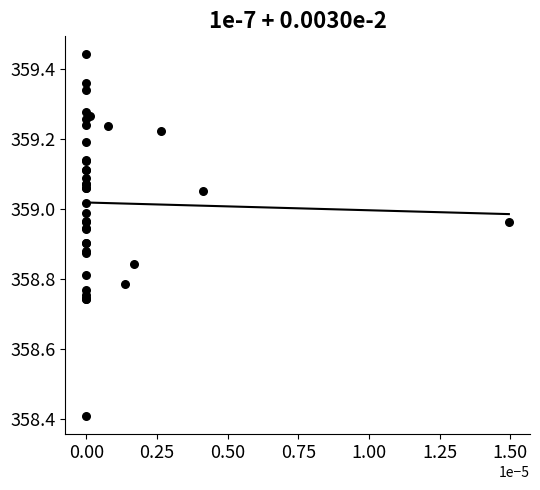

What Y value in the scatter plot is closest to 358?

358.4